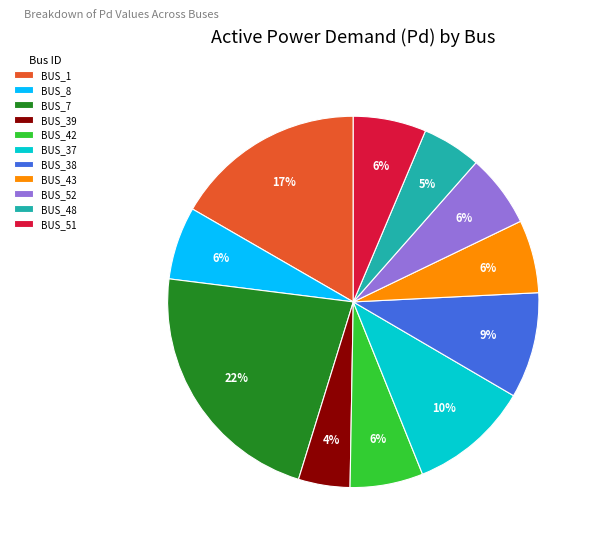

True or false: BUS_42 accounts for 6% of the total.

True